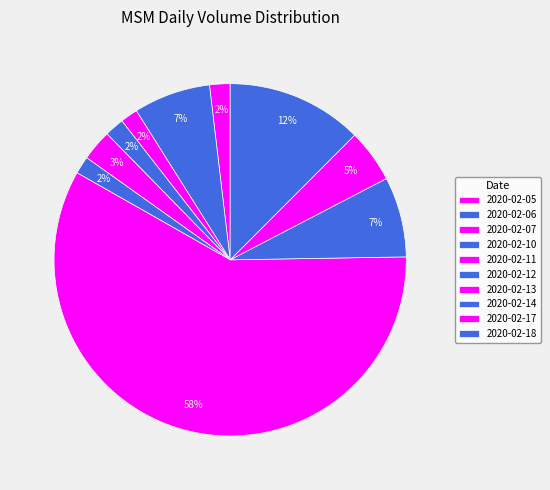

What percentage do 2020-02-06 and 2020-02-05 together represent?

8.9%